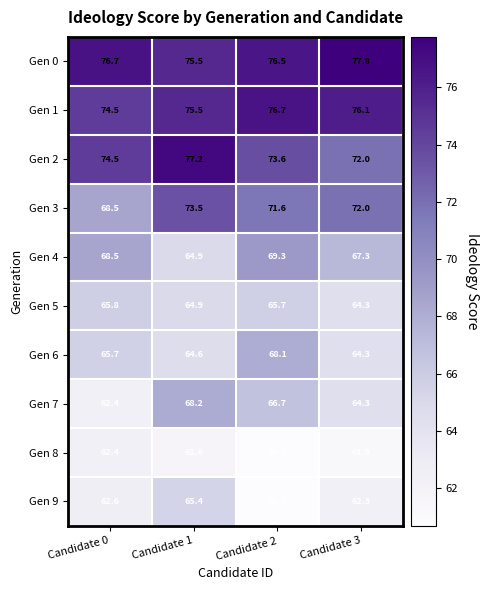

What is the sum of the Gen 3 values at Candidate 0 and Candidate 3?

140.5